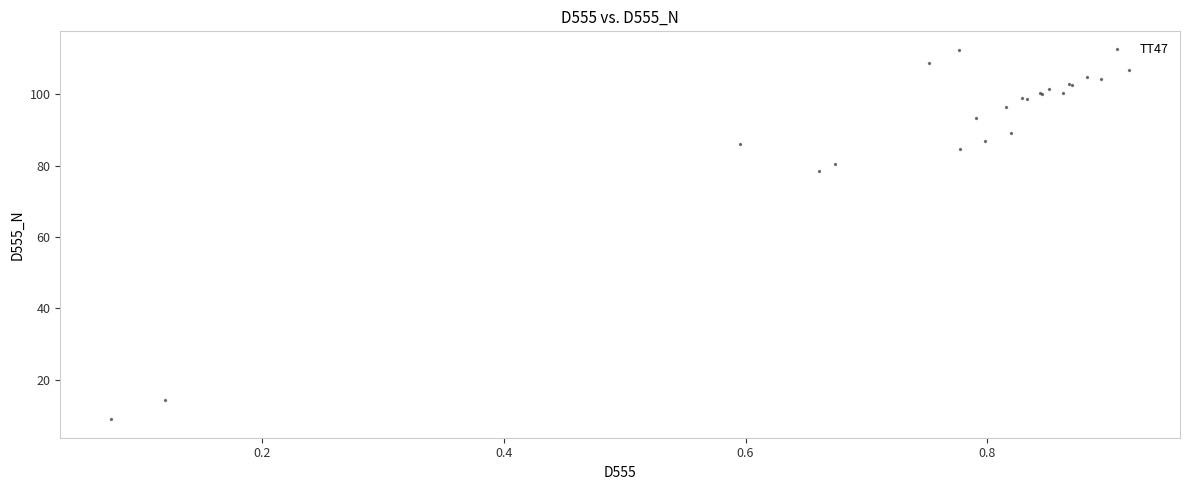

What Y value in the scatter plot is closest to 60?

78.6